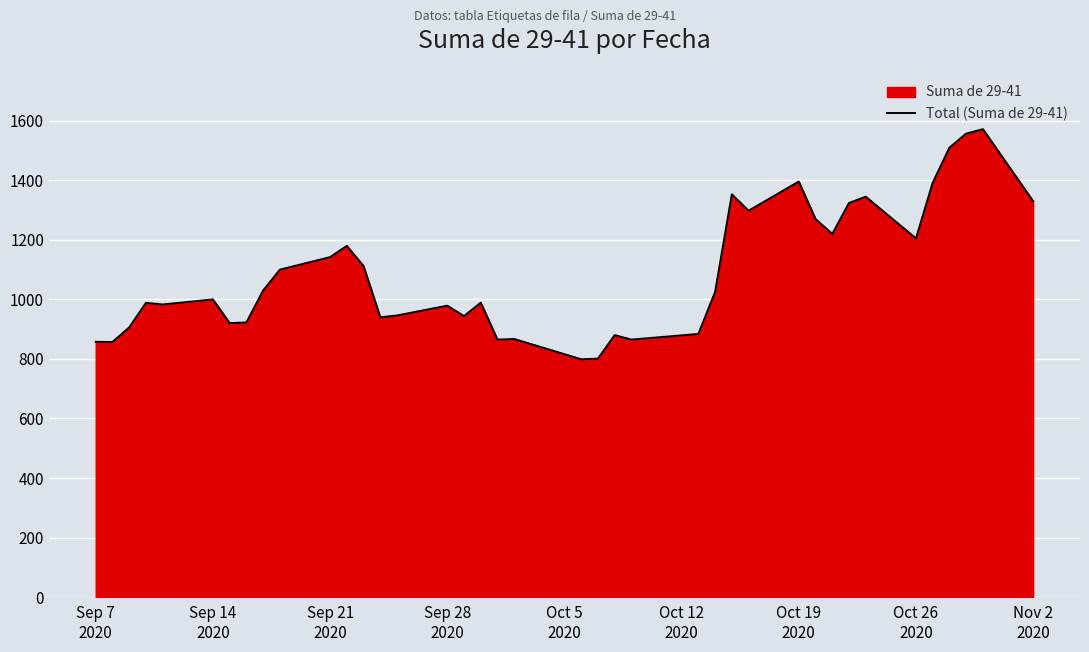

What is the smallest value displayed?

799.0